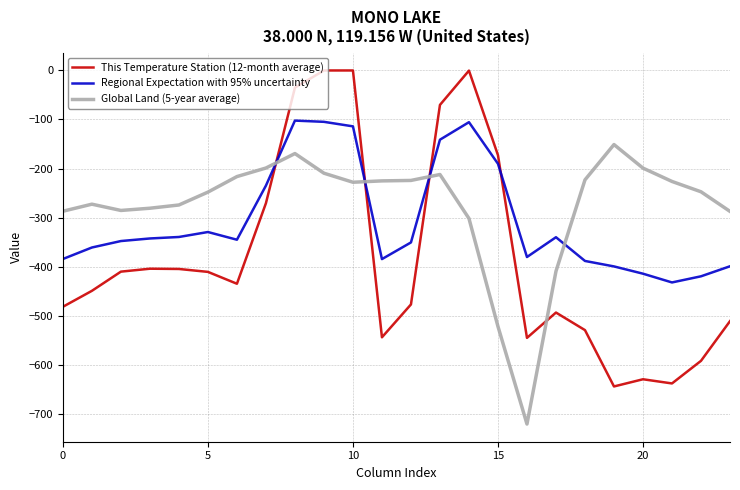

What is the smallest value displayed?

-721.2